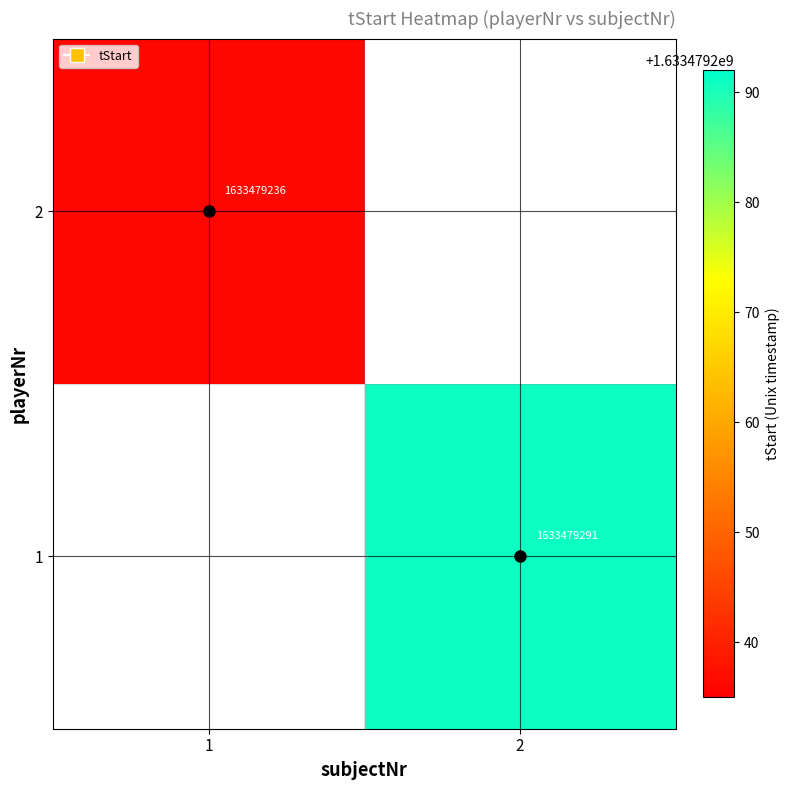

Rank the series by their average value, from highest to lowest.

1, 2